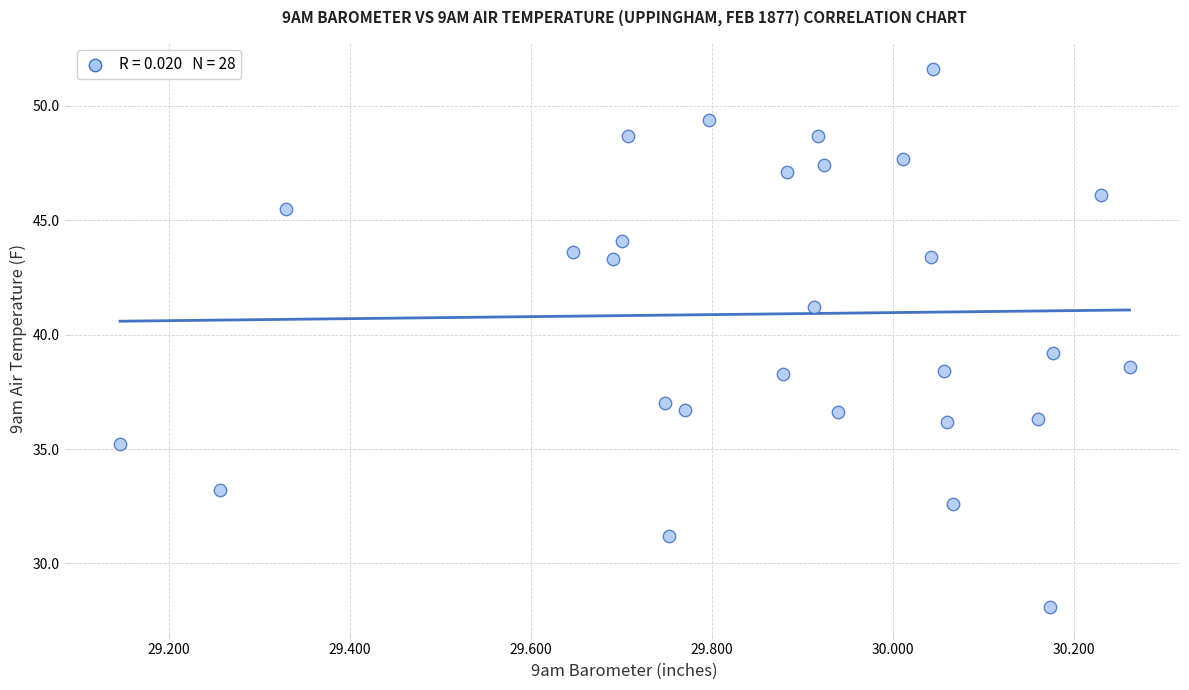

What is the range of X values (max minus min)?

1.1